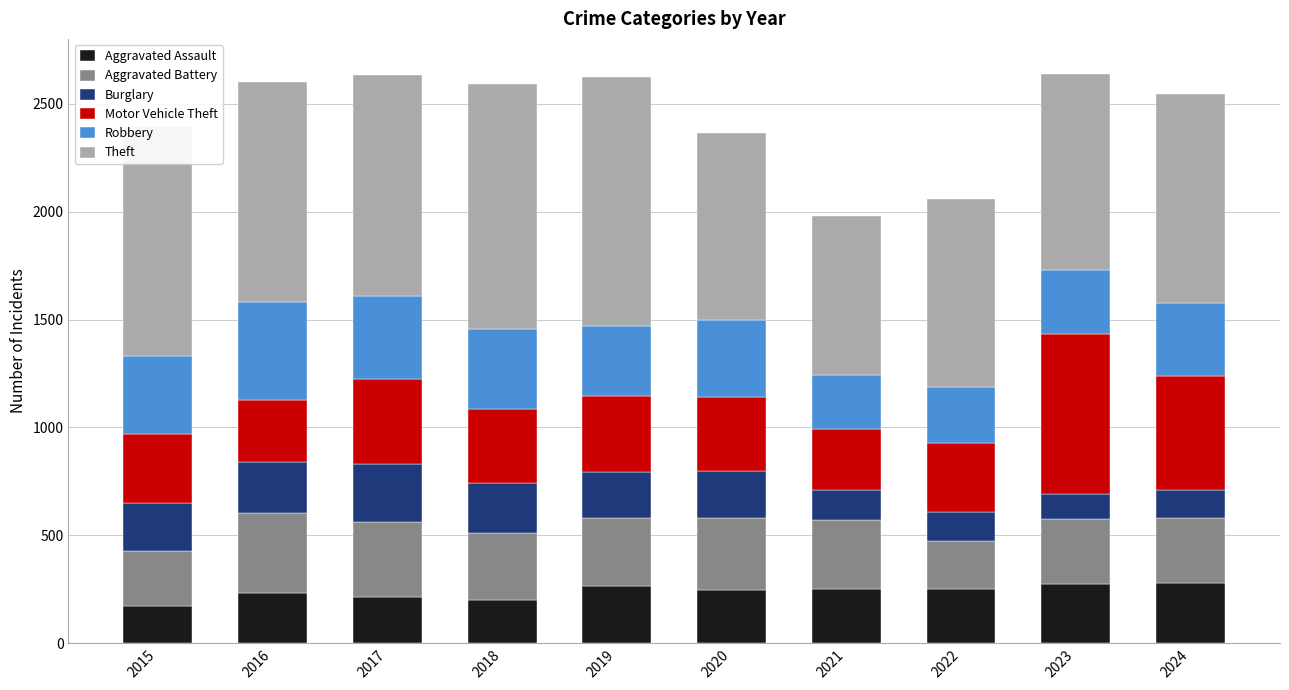

What is the highest value of the Aggravated Assault series?

278